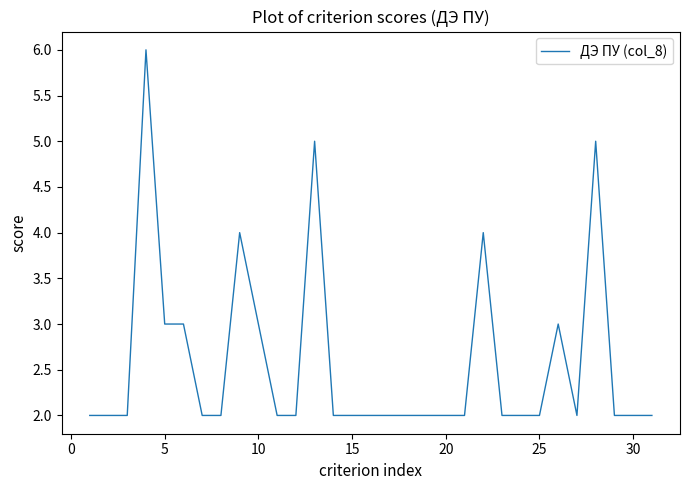

What is the difference between the maximum and minimum values?

4